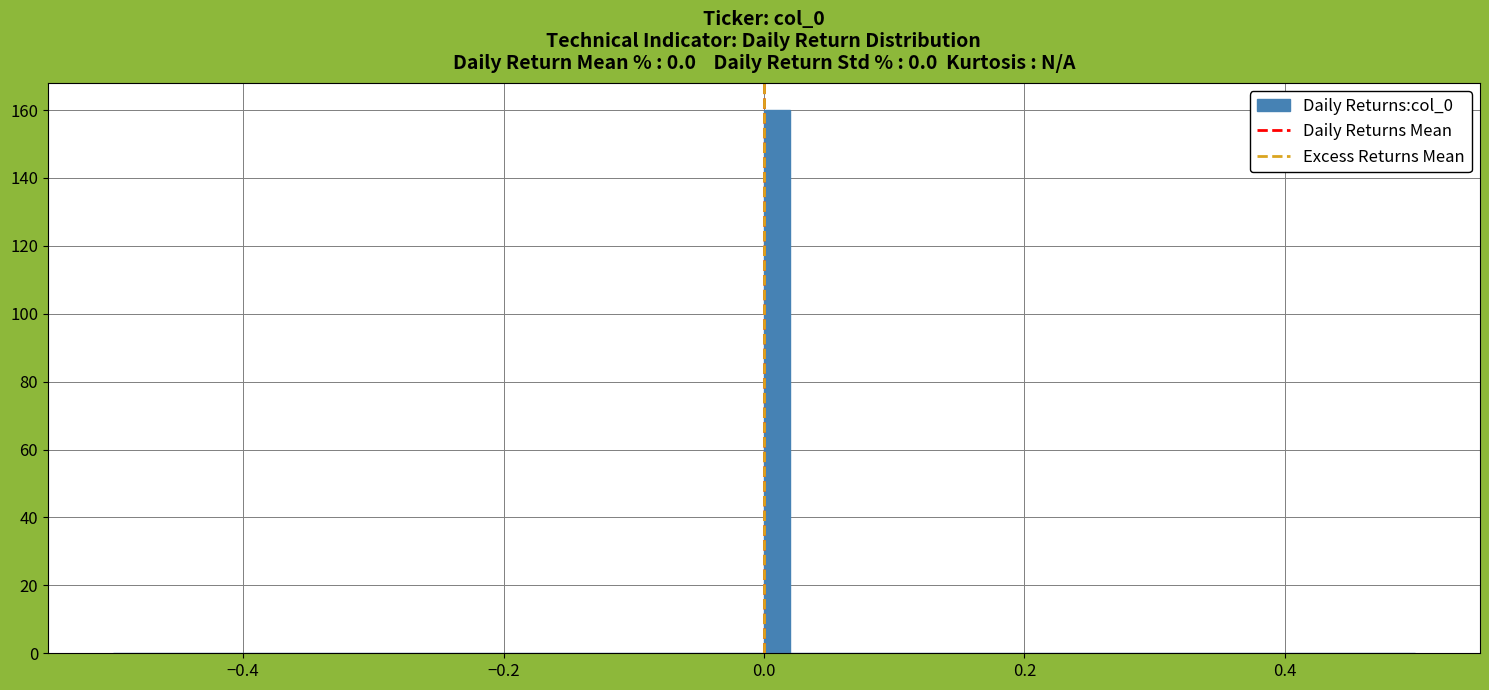

Read against the x-axis, roughly where is the centre of the tallest bar?

0.02